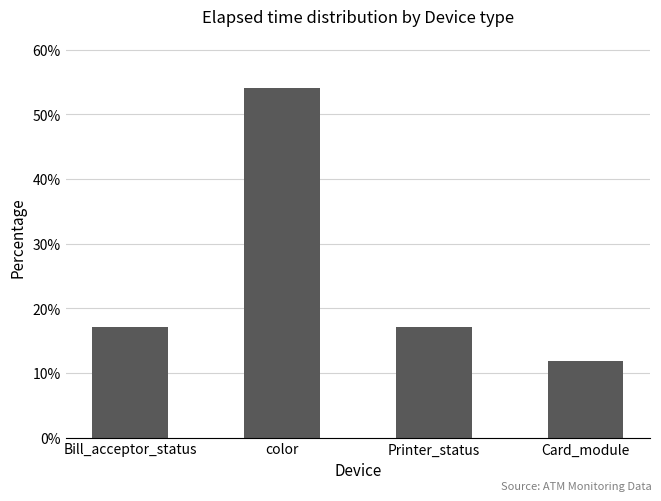

The value at color is 77.6. True or false?

False